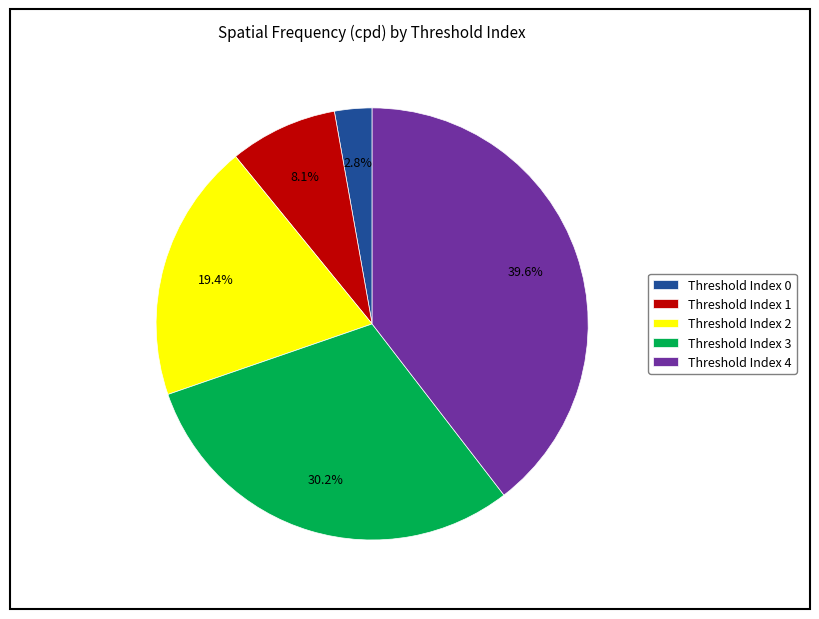

Rank the categories by value from lowest to highest.

Threshold Index 0, Threshold Index 1, Threshold Index 2, Threshold Index 3, Threshold Index 4